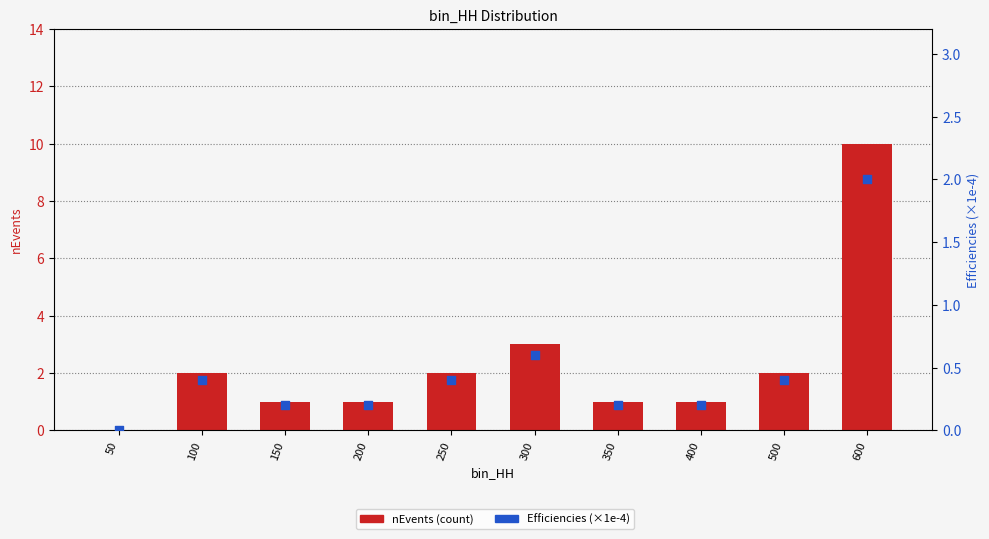

At which category is the sum across all series the highest?

600